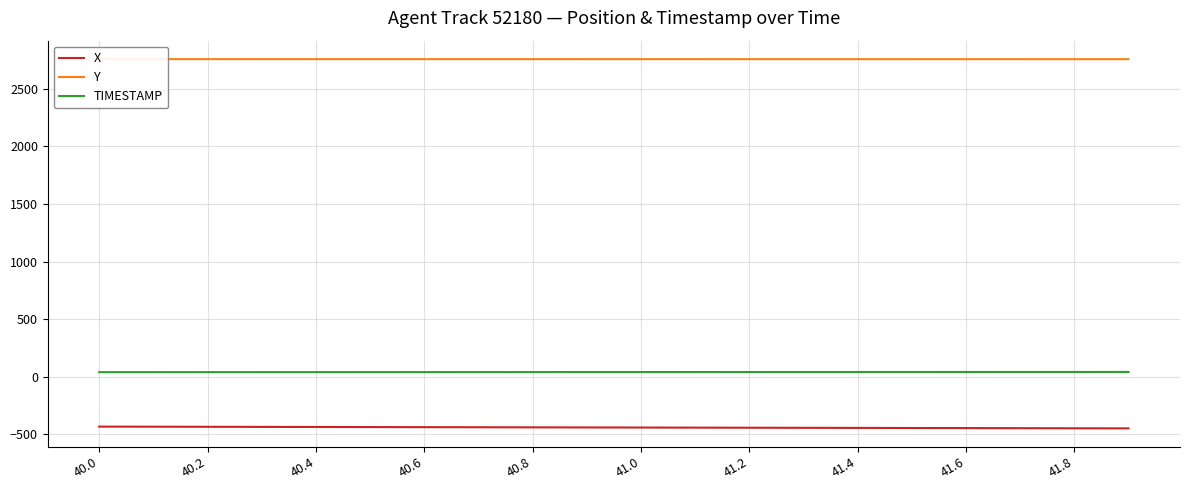

What is the spread (max minus min) of values at 11?

3199.5